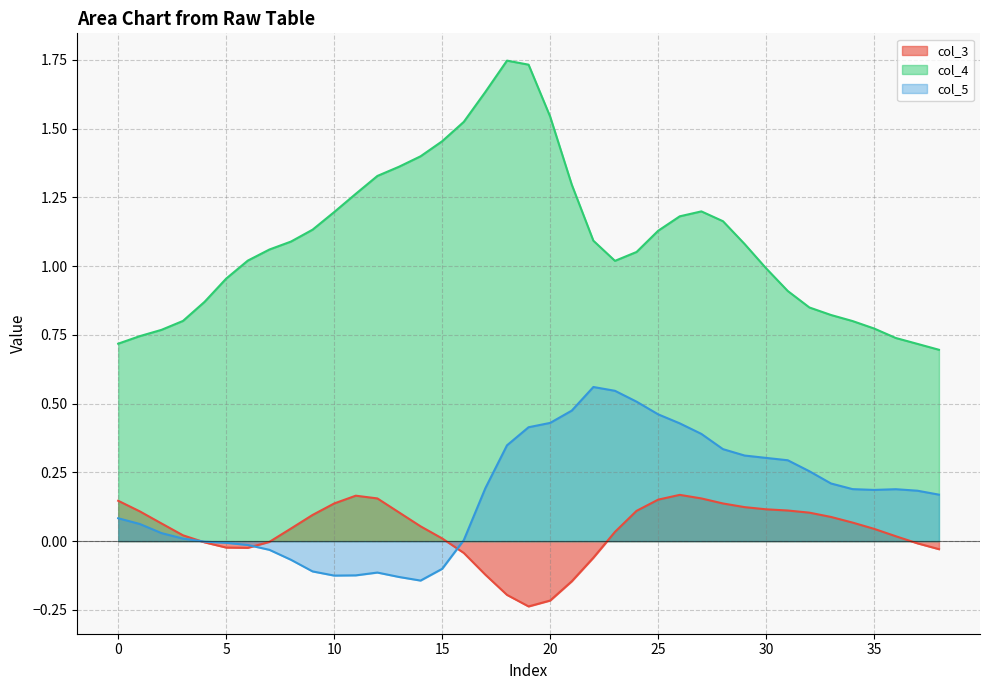

Count the number of data series in this chart.

3